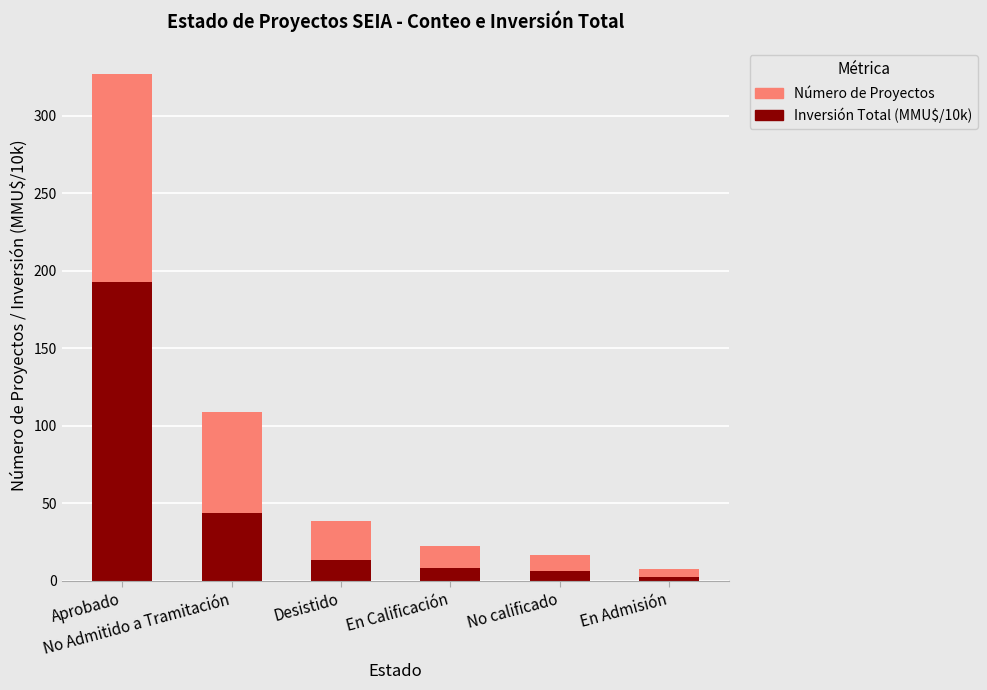

At which category is the sum across all series the highest?

Aprobado